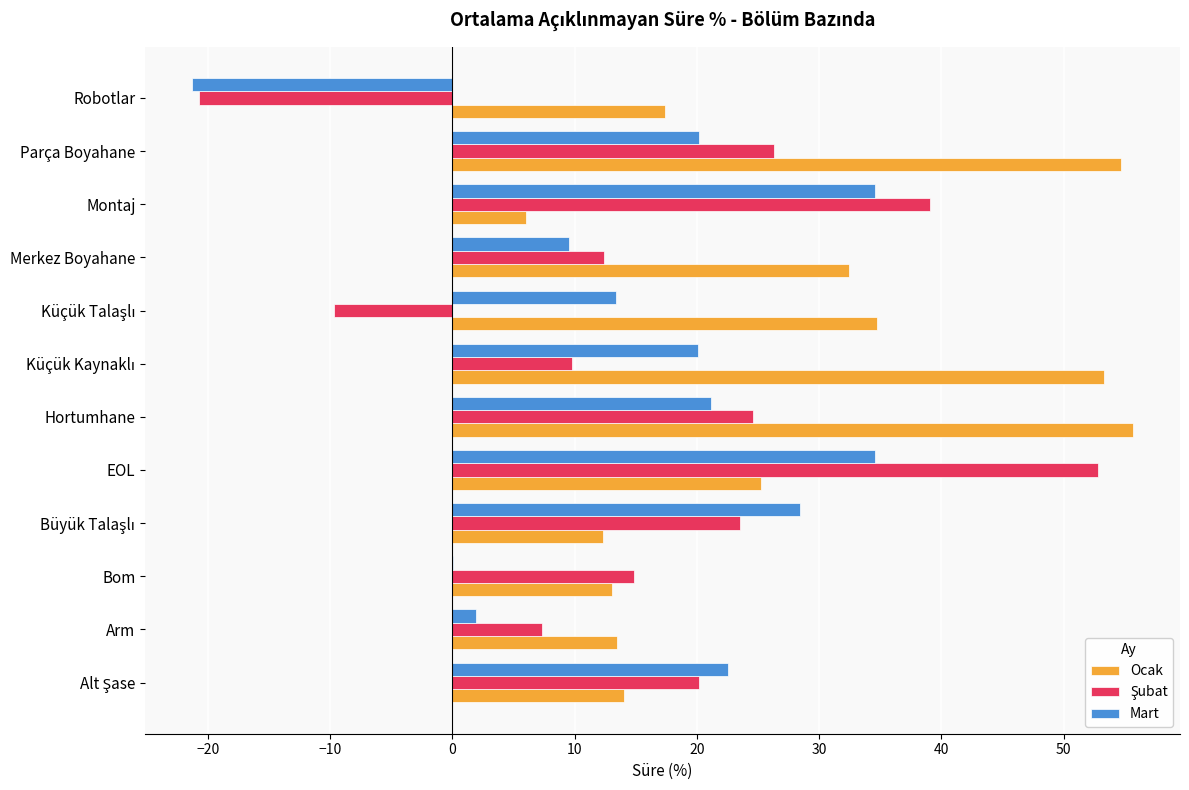

Between Bom and Parça Boyahane, which series saw the biggest shift?

Ocak